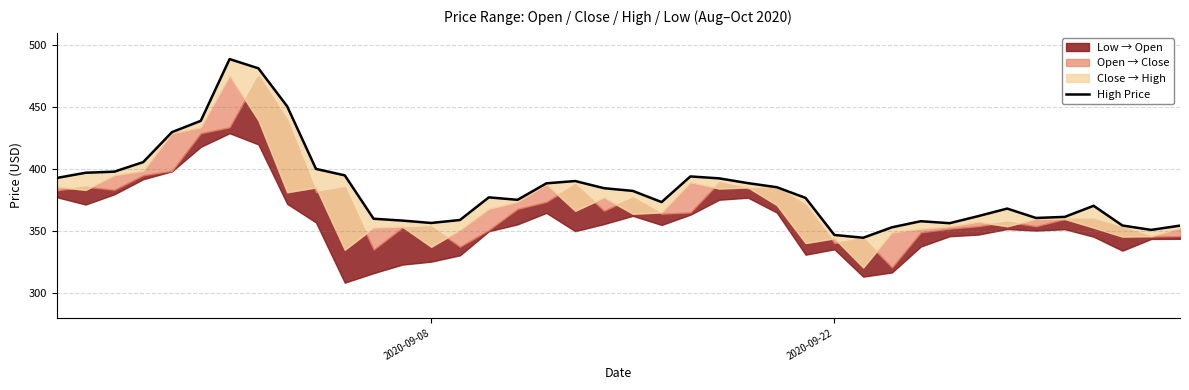

The value at 31 is 551.3. True or false?

False